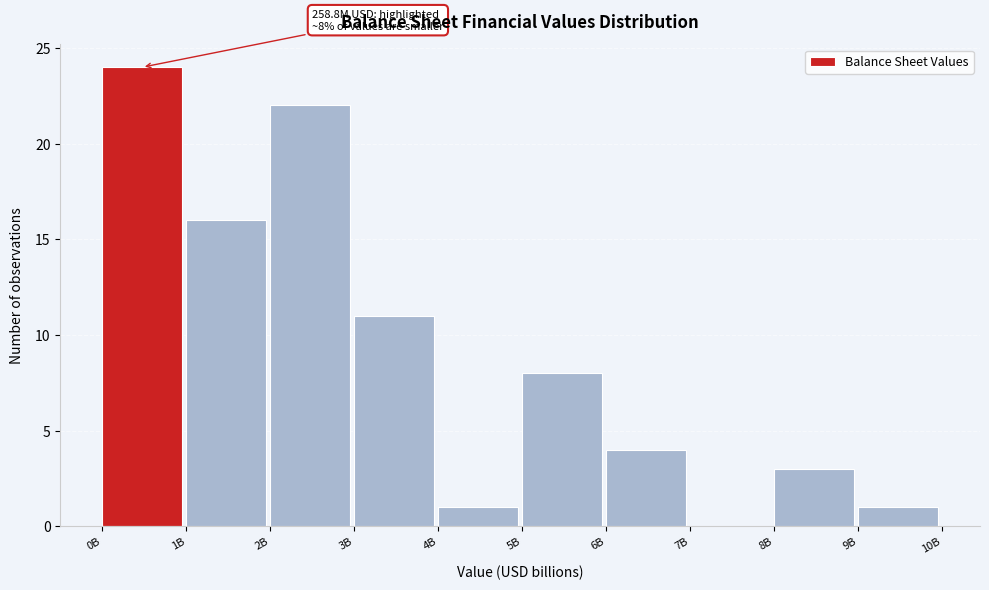

Reading left to right, list all the values displayed in this chart.

0B=24	1B=16	2B=22	3B=11	4B=1	5B=8	6B=4	7B=0	8B=3	9B=1